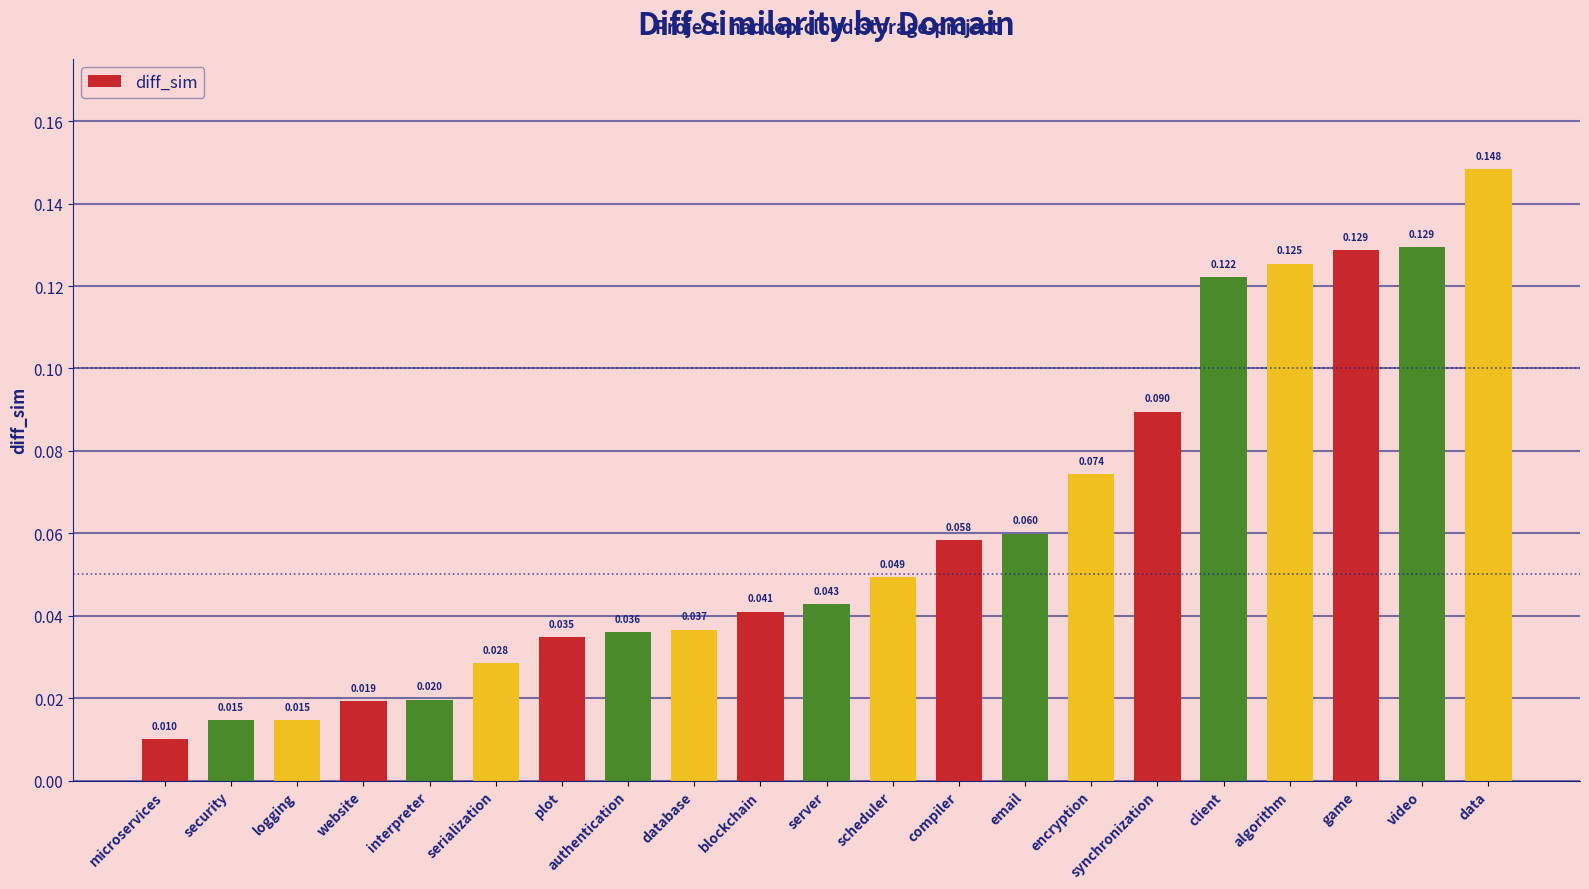

Between scheduler and blockchain, which is larger?

scheduler